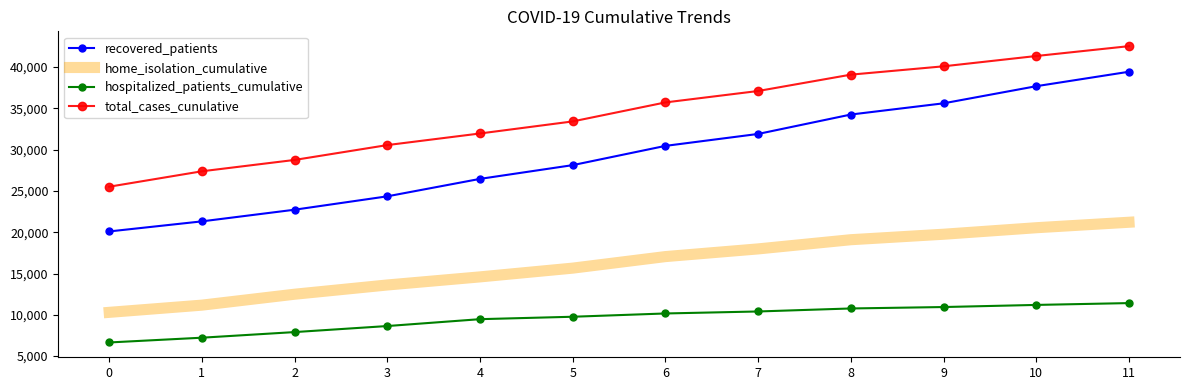

Rank the series at 11 from lowest to highest value.

hospitalized_patients_cumulative, home_isolation_cumulative, recovered_patients, total_cases_cunulative